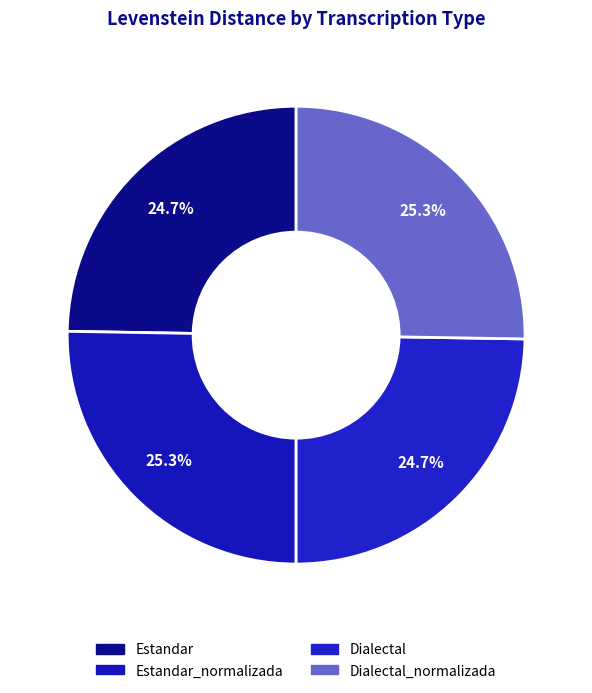

To the nearest percent, what is the difference between the largest and smallest slice percentages?

1%